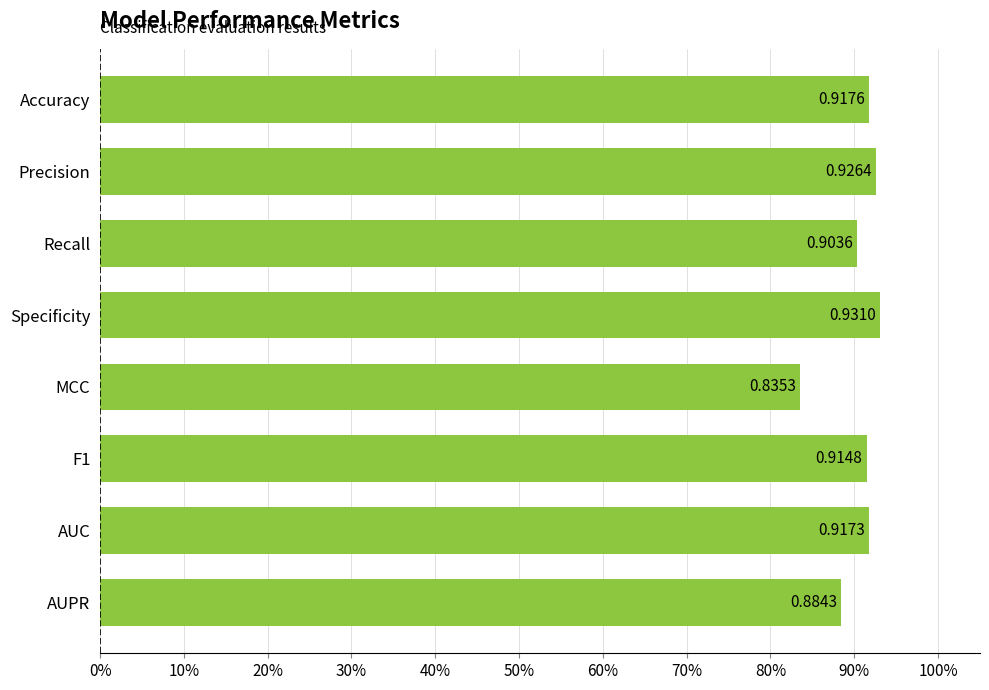

List the labels in order of value, largest first.

Specificity, Precision, Accuracy, AUC, F1, Recall, AUPR, MCC